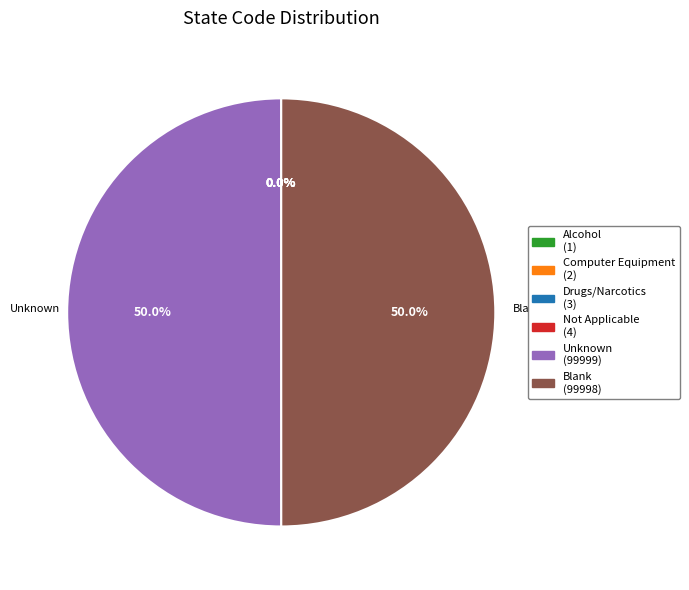

Does any single category account for the majority?

No